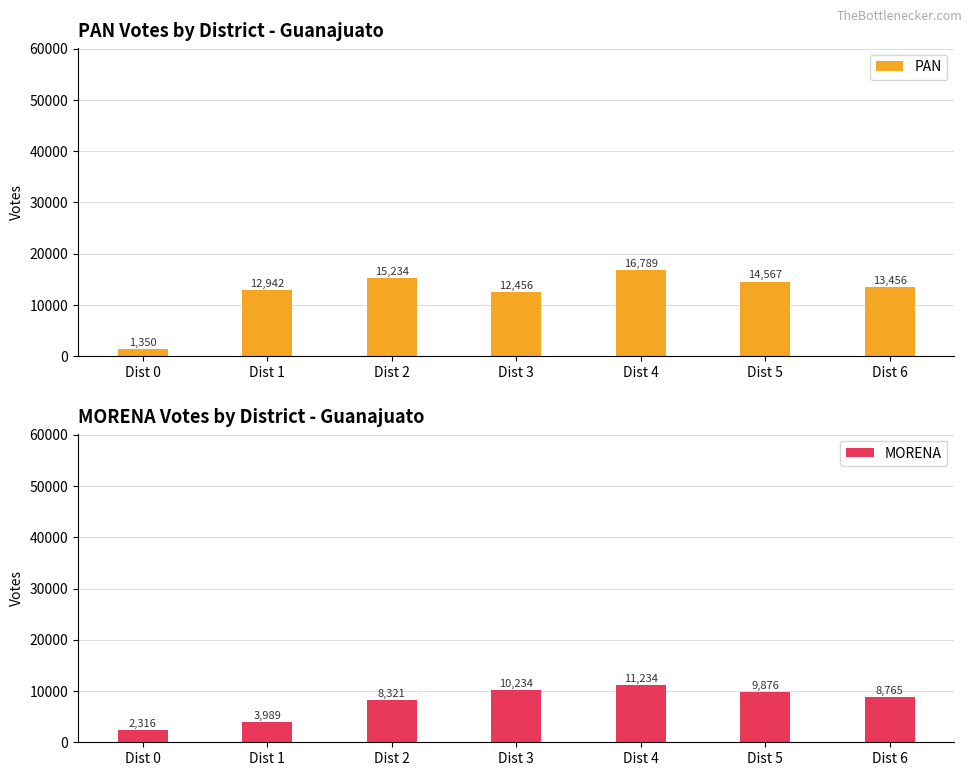

What are all the series names shown in the legend?

PAN, MORENA